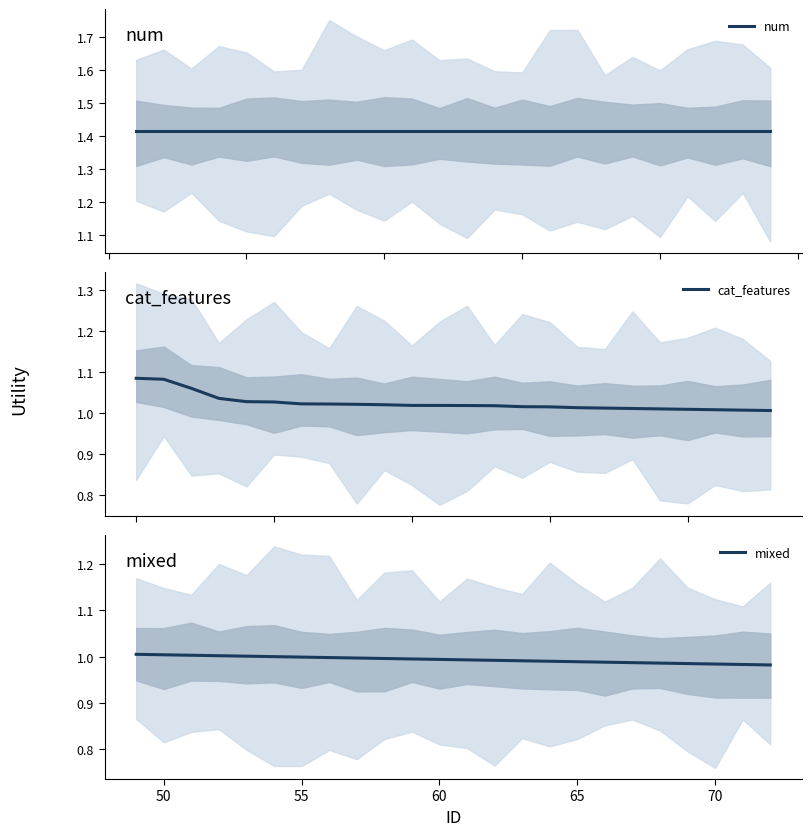

At how many categories does at least one series exceed 1?

24